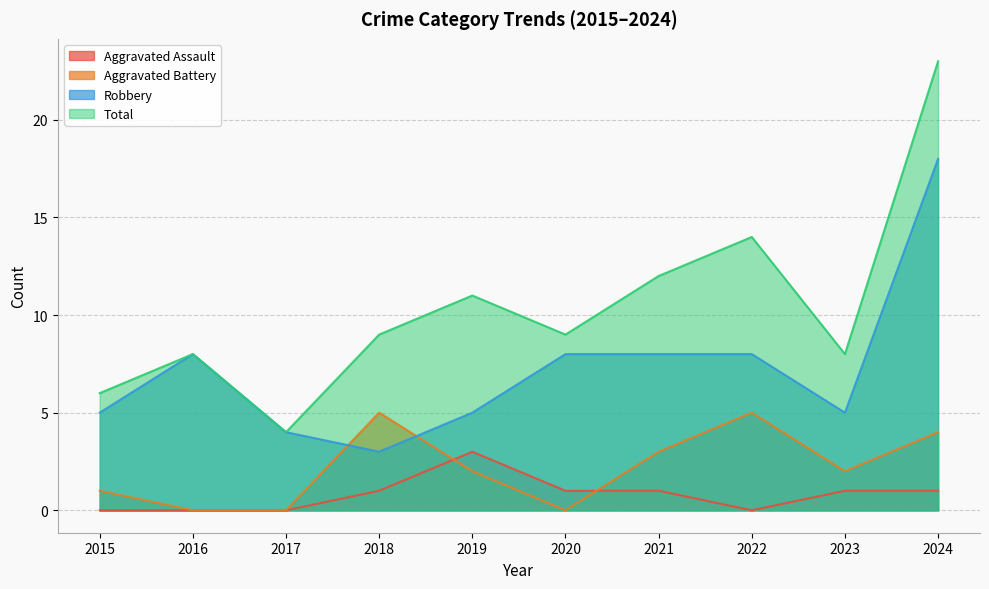

True or false: Aggravated Assault has a value of 1 at 2023.

False